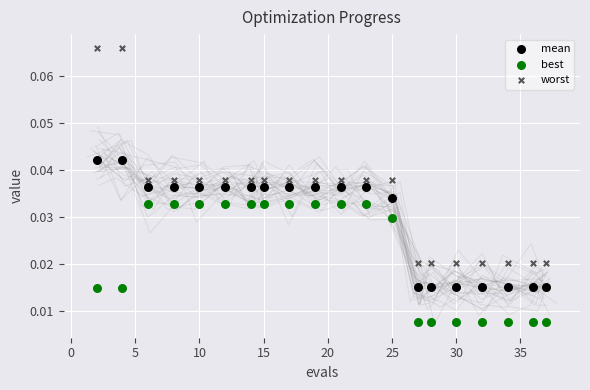

What is the X range (max minus min) for the scatter plot?

35.0